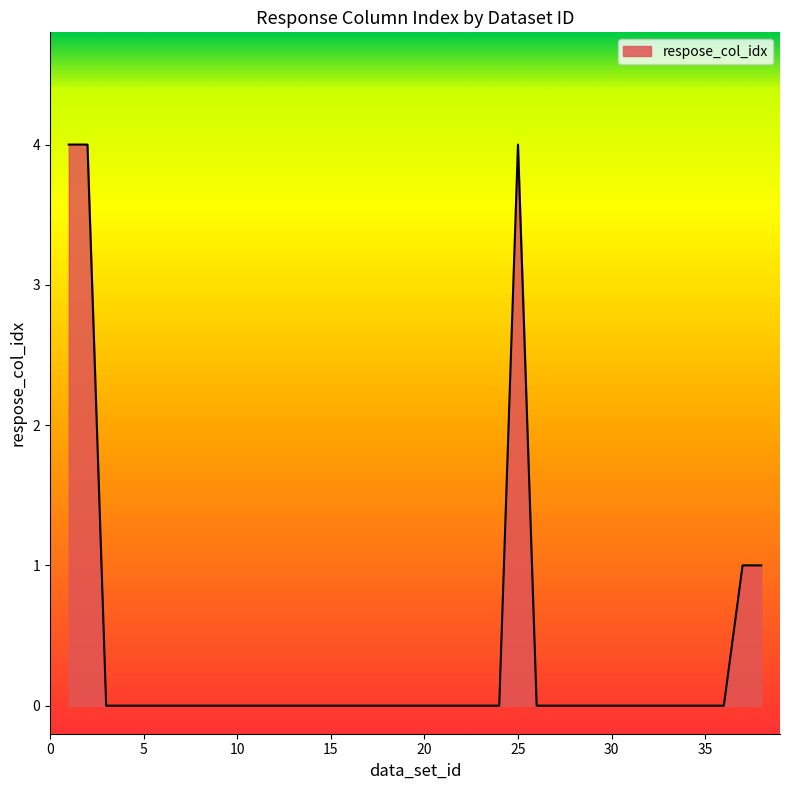

What is the difference between the maximum and minimum values?

4